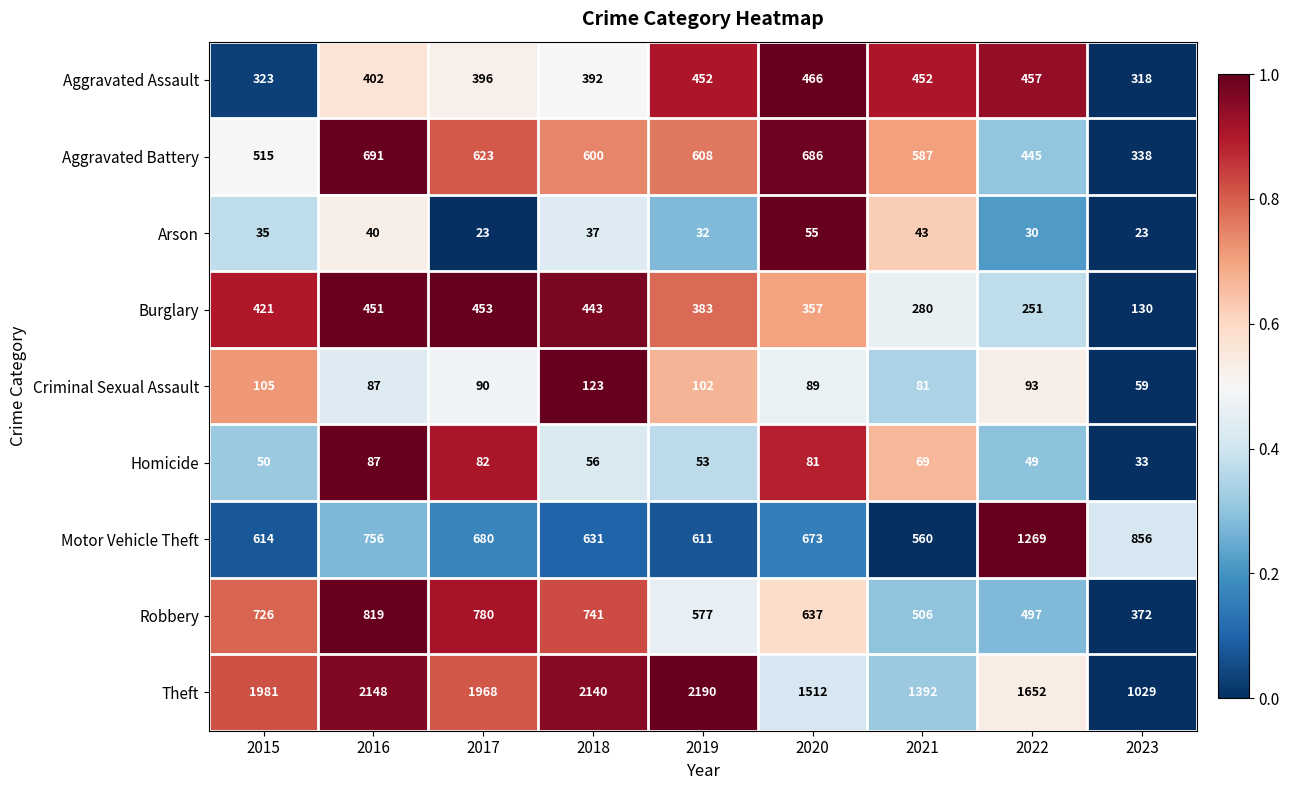

How many series are shown in this chart?

9